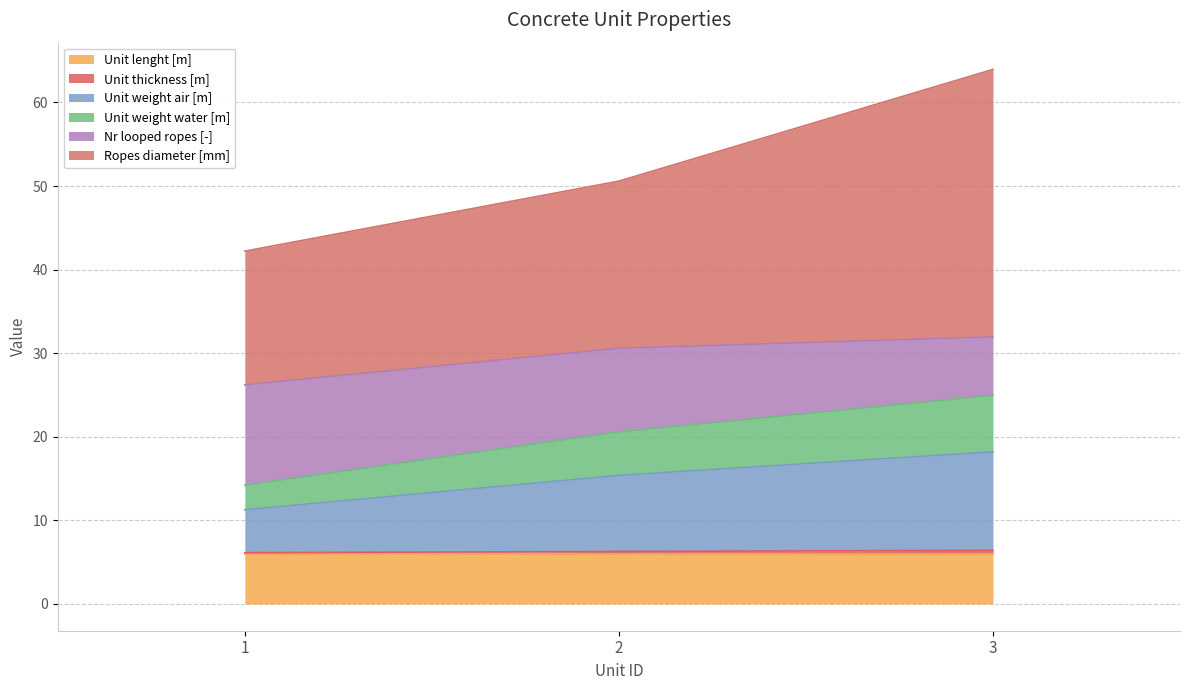

At which category is the sum across all series the highest?

3